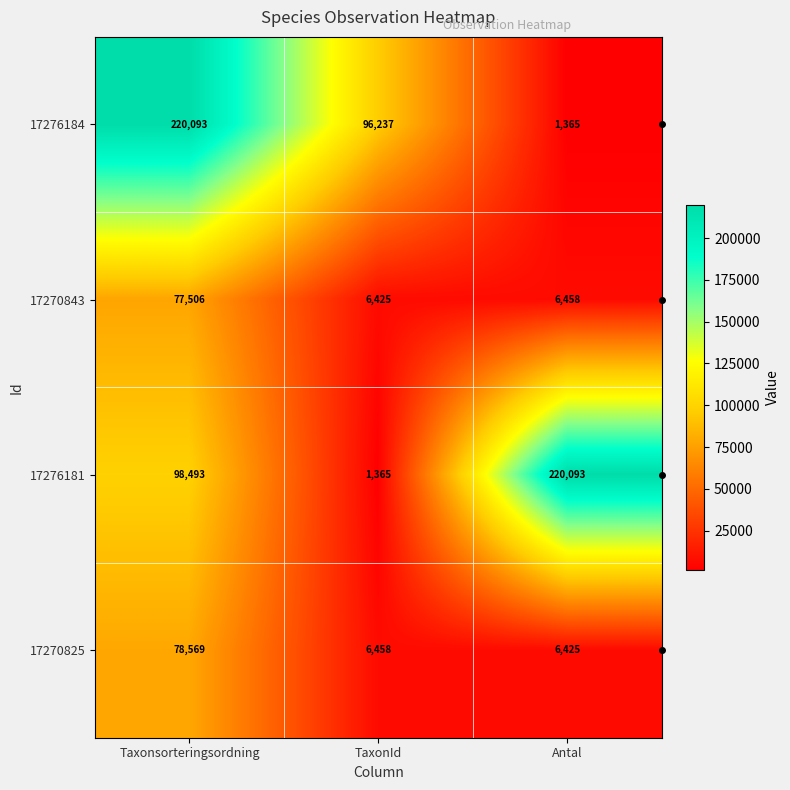

What is the average value of the 17270825 series?

30484